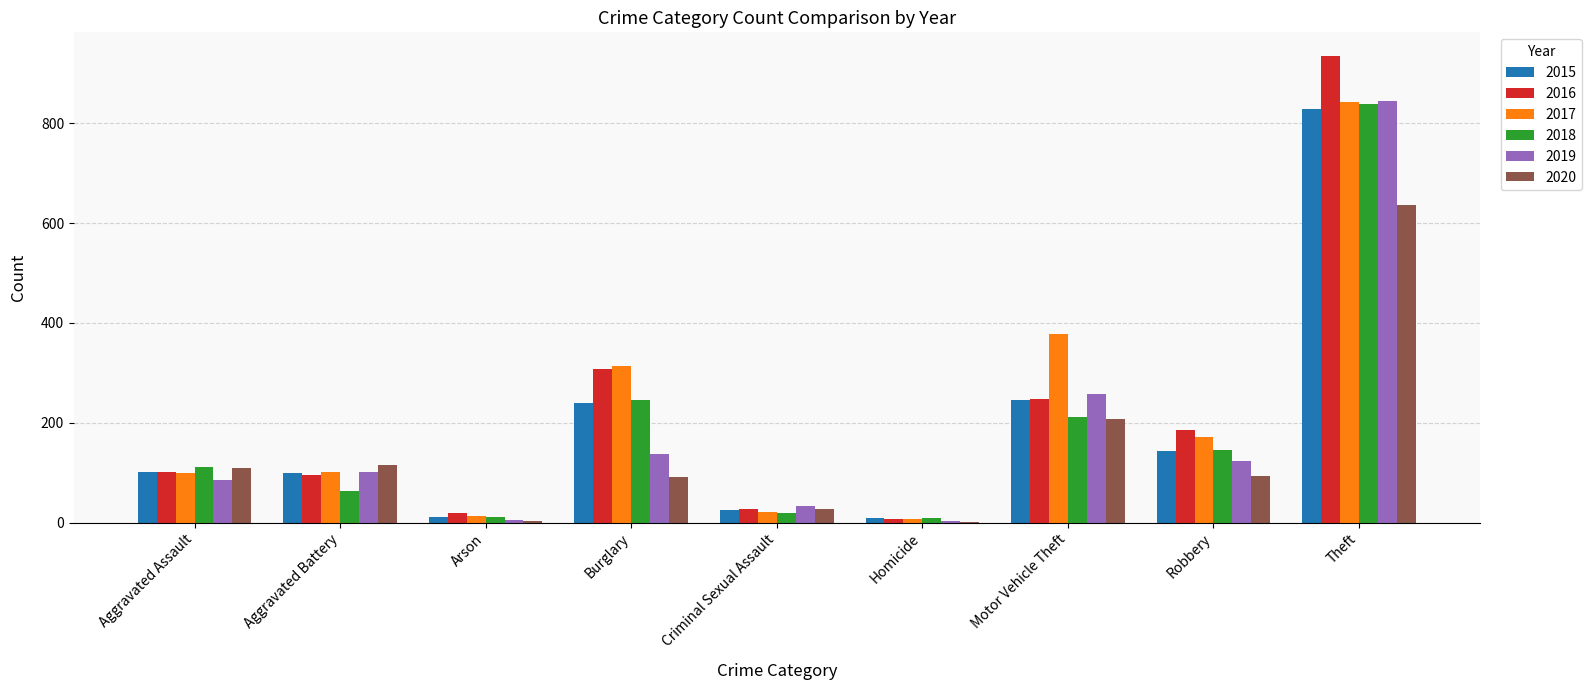

What is the highest value of the 2020 series?

637